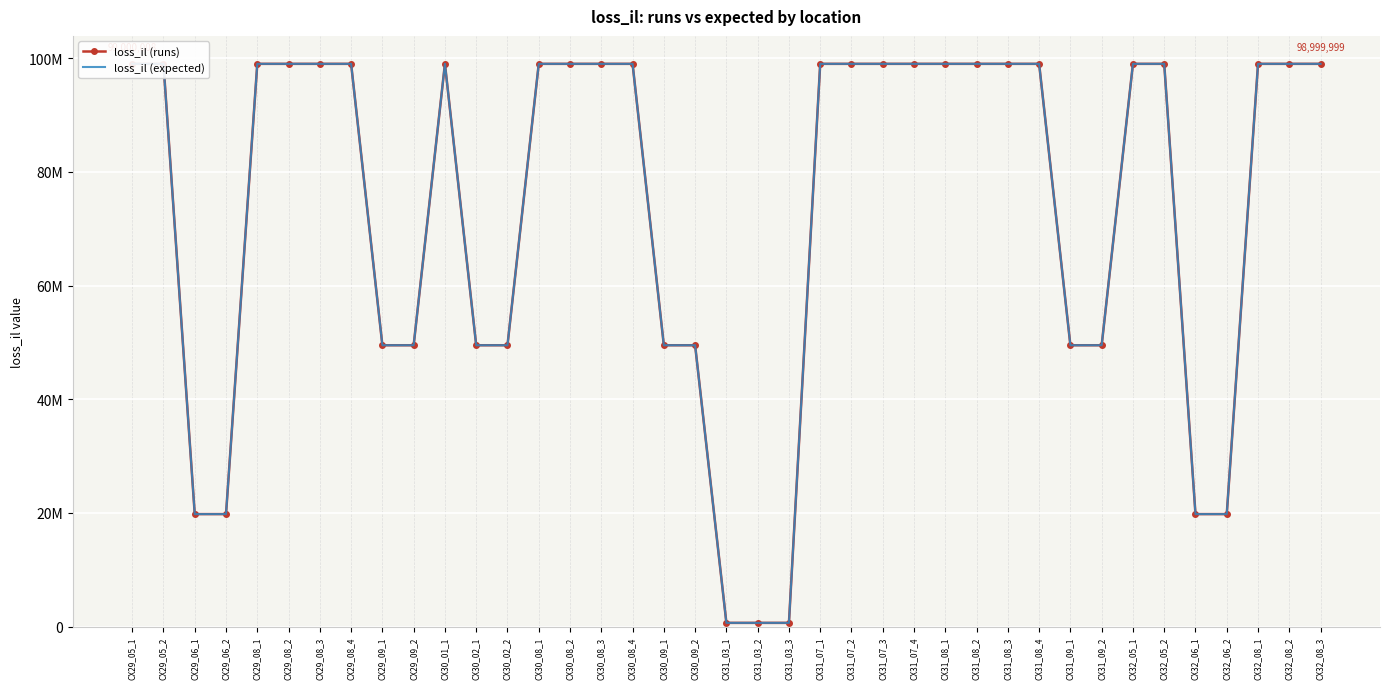

At which category does loss_il (expected) reach its first local peak?

CX30_01_1